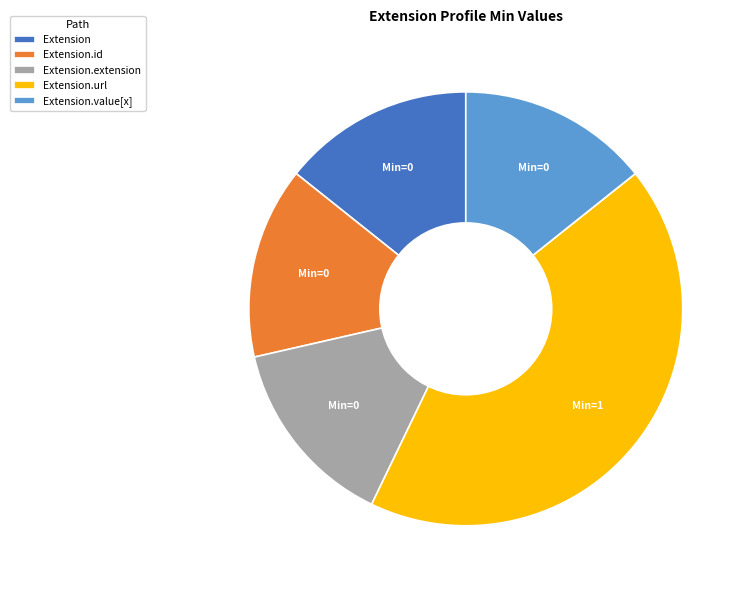

True or false: Extension.url accounts for 89% of the total.

False